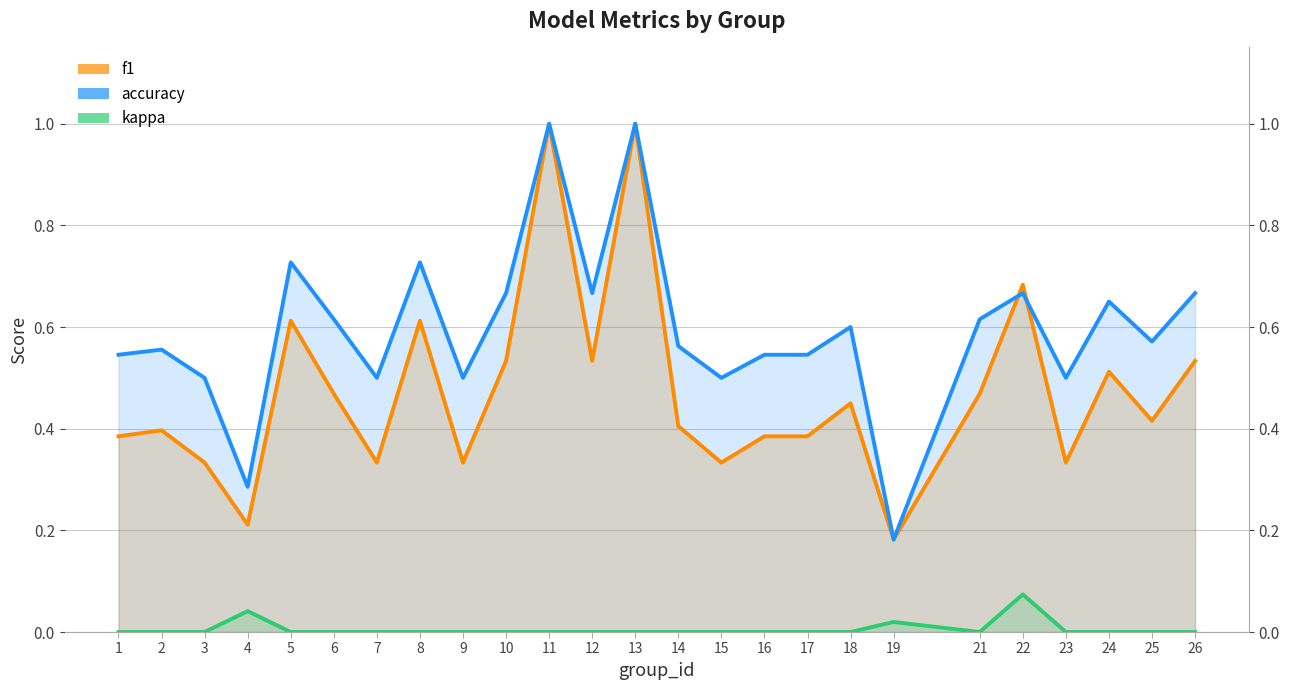

What is the lowest value of the f1 series?

0.2